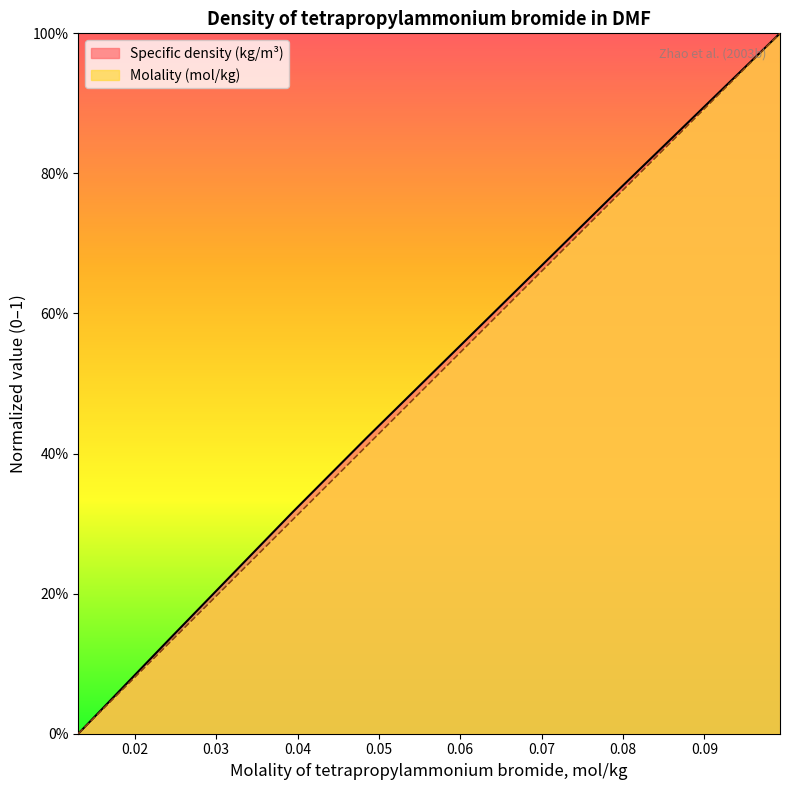

Is it true that Molality (mol/kg) equals 0.0 at 0.01306?

True